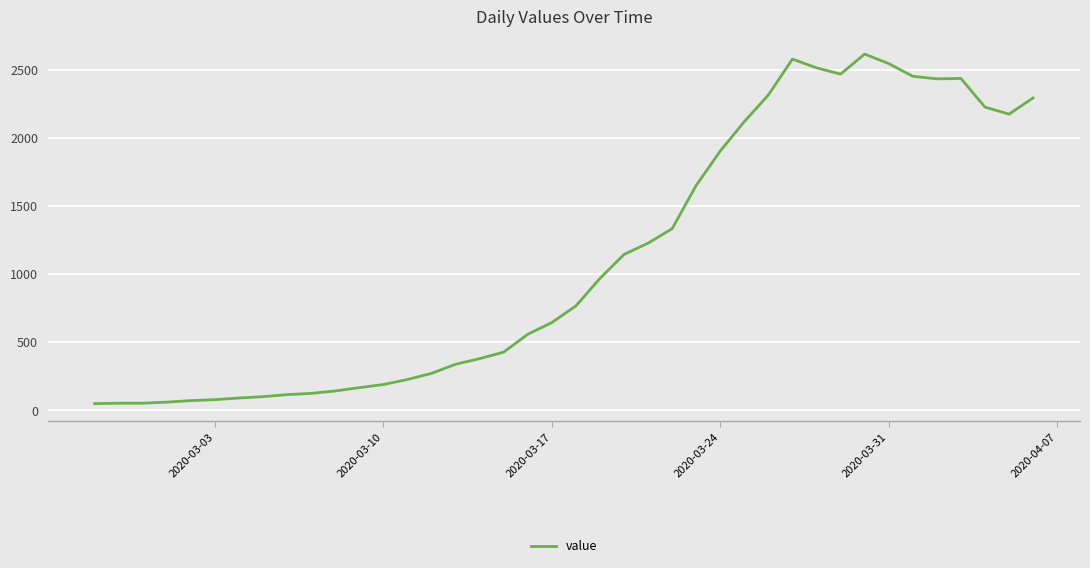

What is the maximum value shown in the chart?

2615